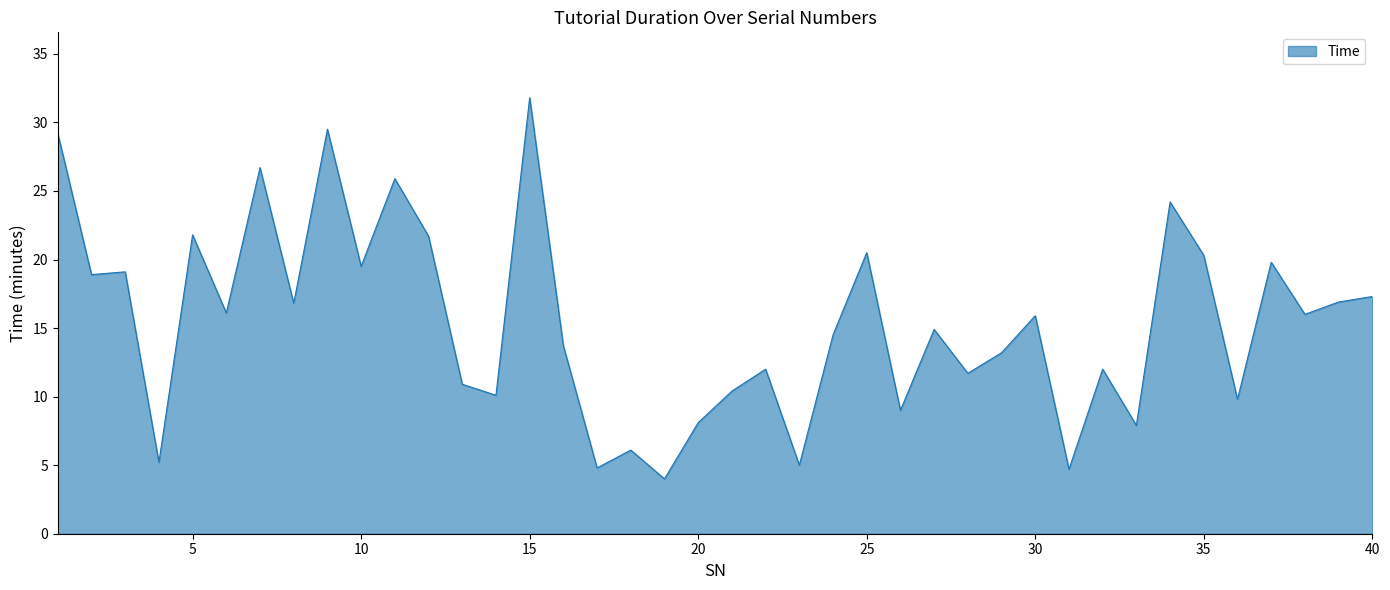

What is the maximum value shown in the chart?

31.8